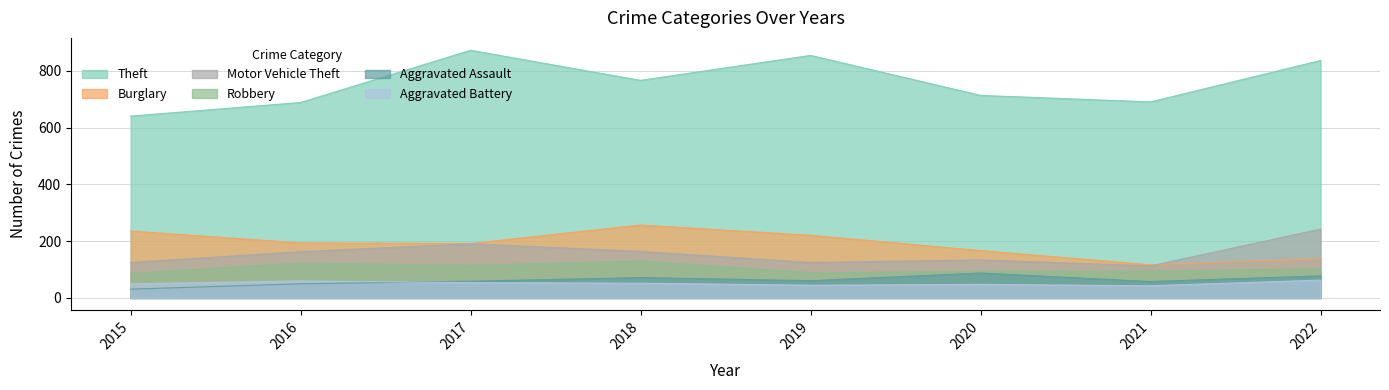

List the series in order of their peak value, highest first.

Theft, Burglary, Motor Vehicle Theft, Robbery, Aggravated Assault, Aggravated Battery